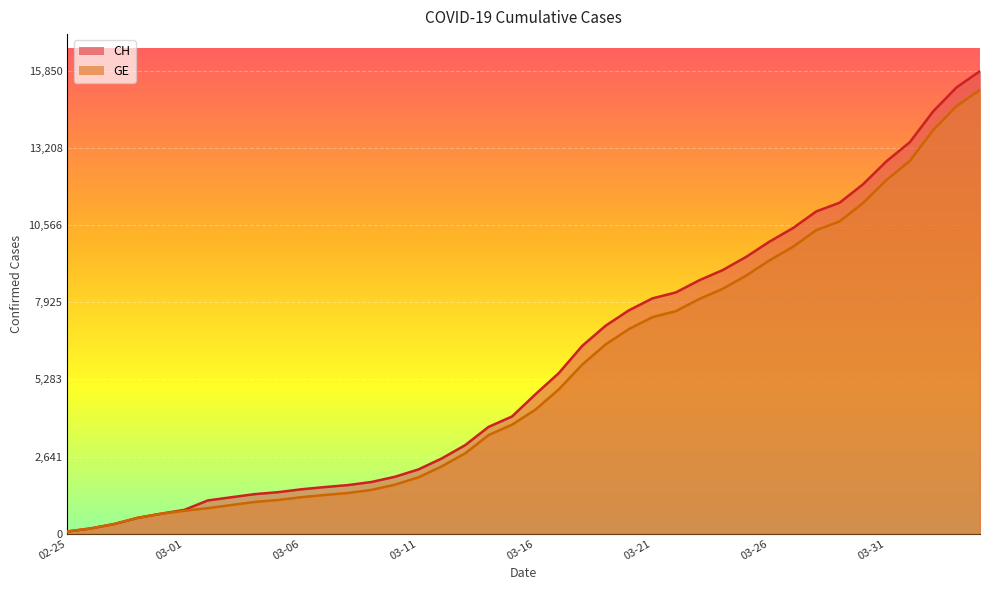

The GE series shows 682 at 2020-02-29. True or false?

True